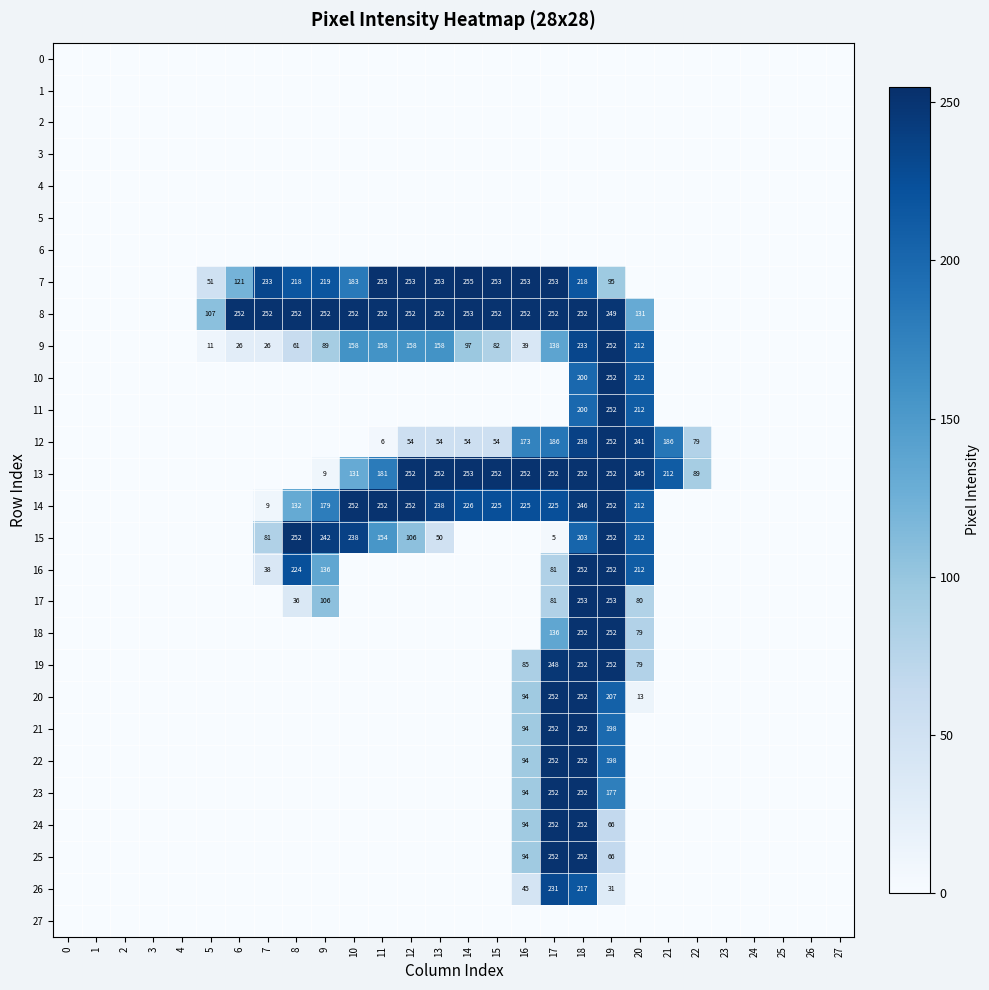

The 19 series shows 79 at 20. True or false?

True